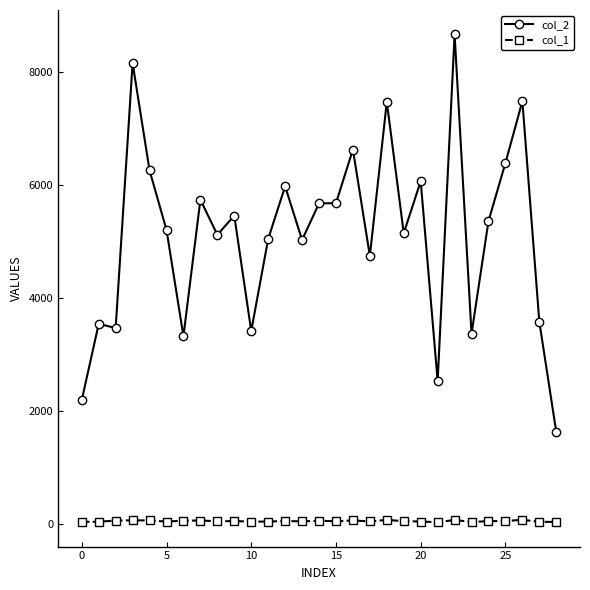

True or false: col_2 has more than 1 interior local peaks.

True